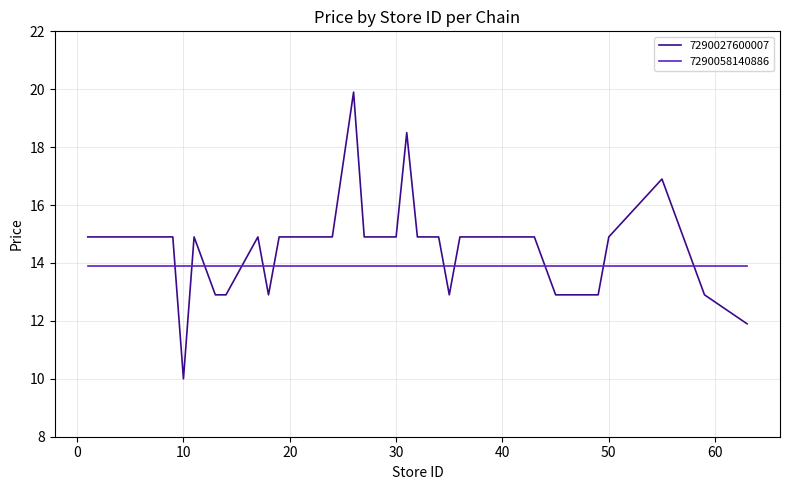

After their last crossing, which series has the higher values: 7290058140886 or 7290027600007?

7290058140886